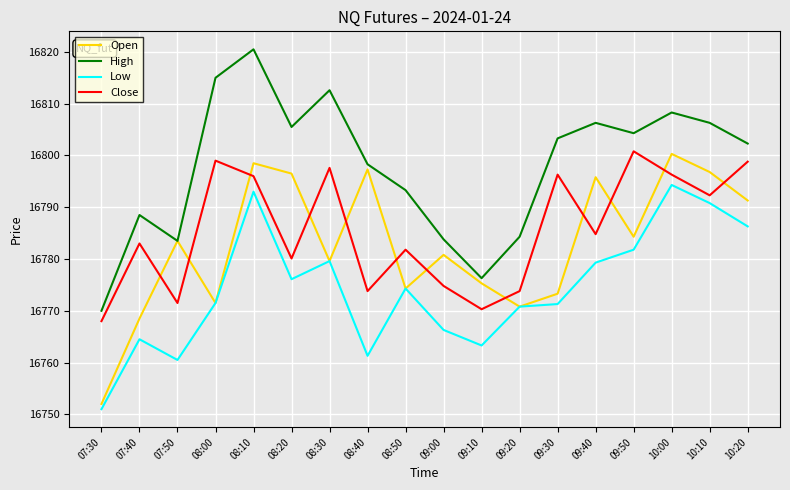

At 09:30, list the series in order from smallest to largest.

Low, Open, Close, High